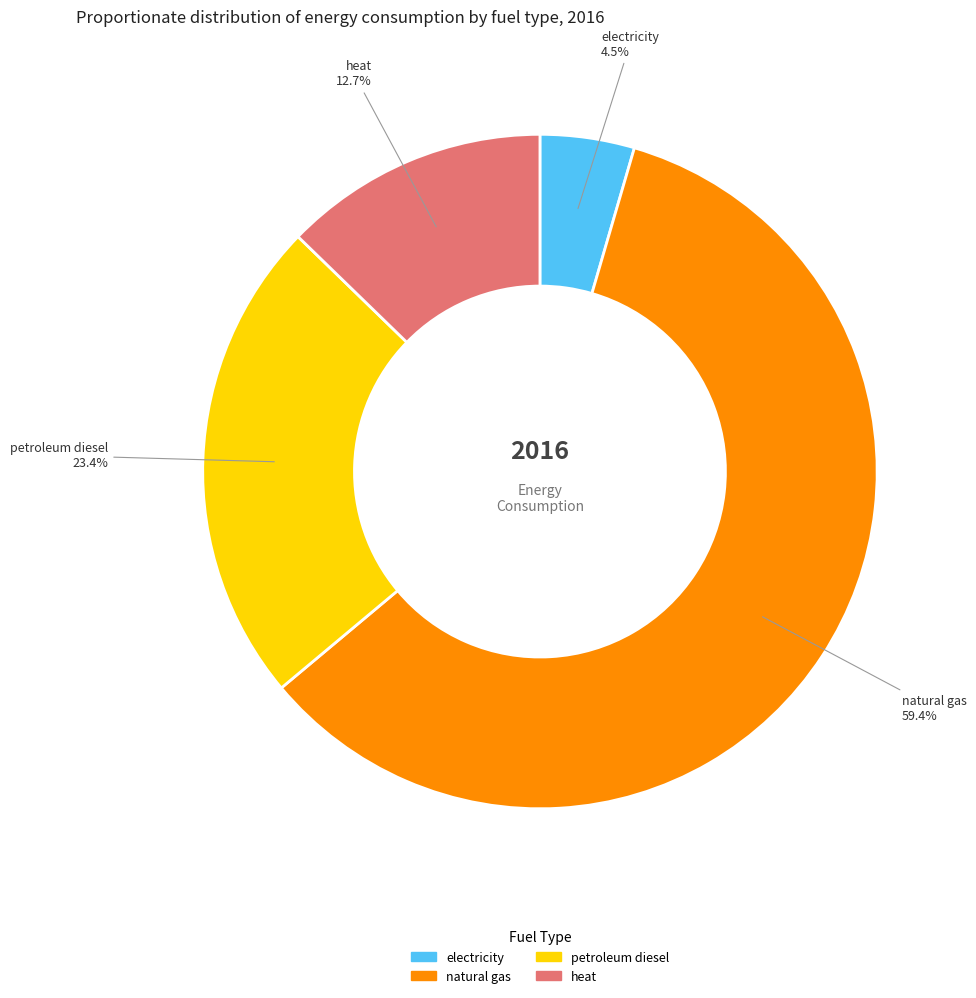

Is there any slice that represents more than half of the pie?

Yes